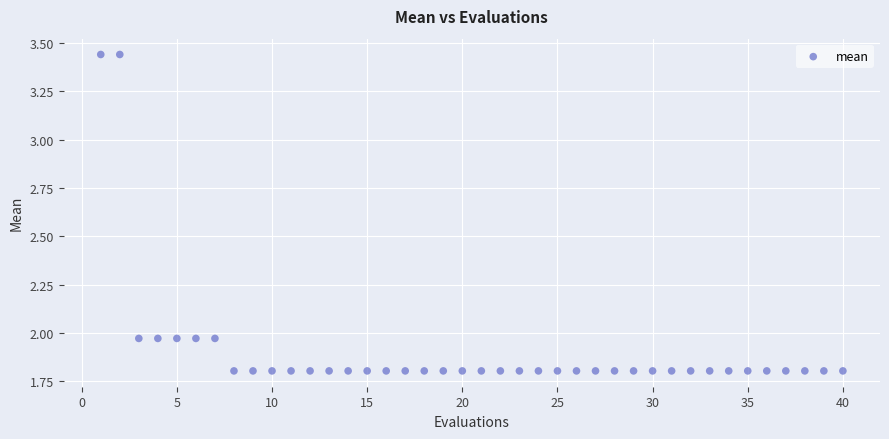

What is the range of Y values (max minus min)?

1.6